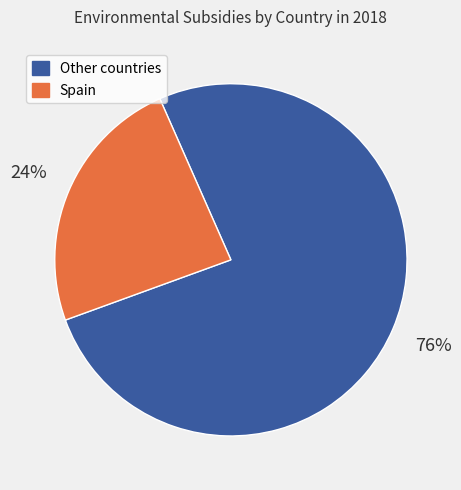

Is there any slice that represents more than half of the pie?

Yes